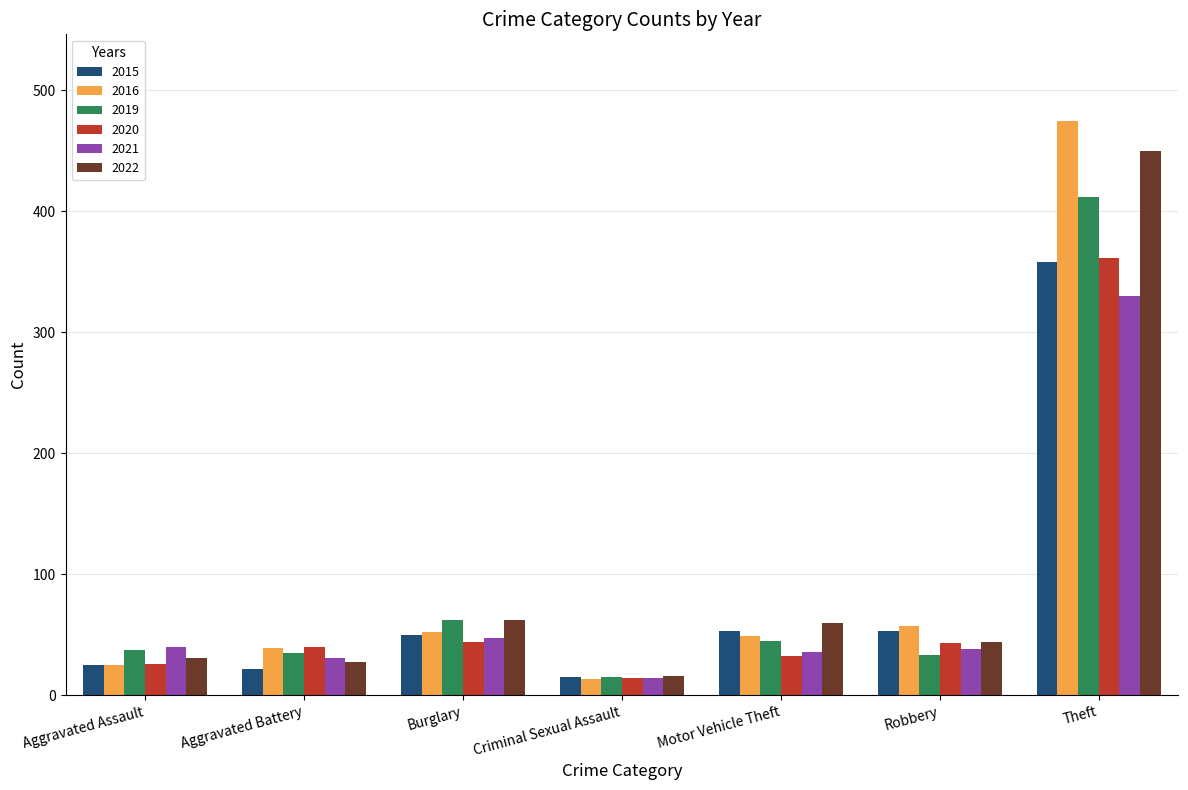

What is the sum of all 2022 values?

690